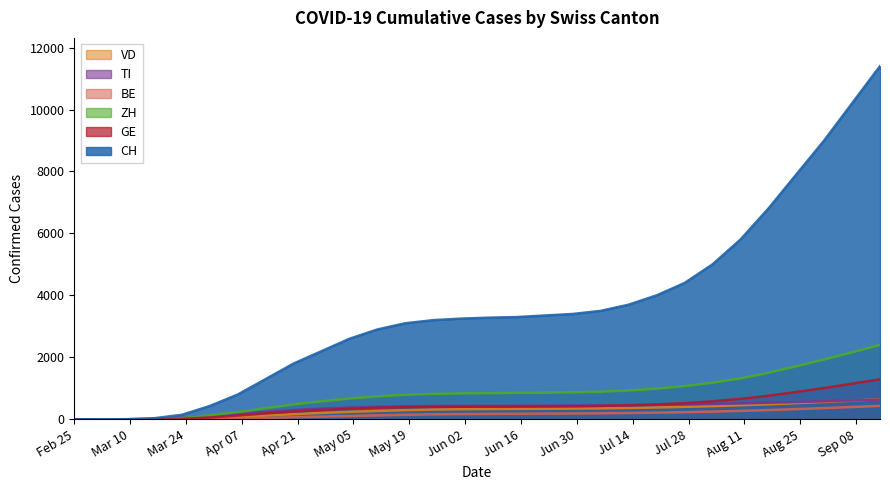

The CH series shows 430 at 2020-03-30. True or false?

True